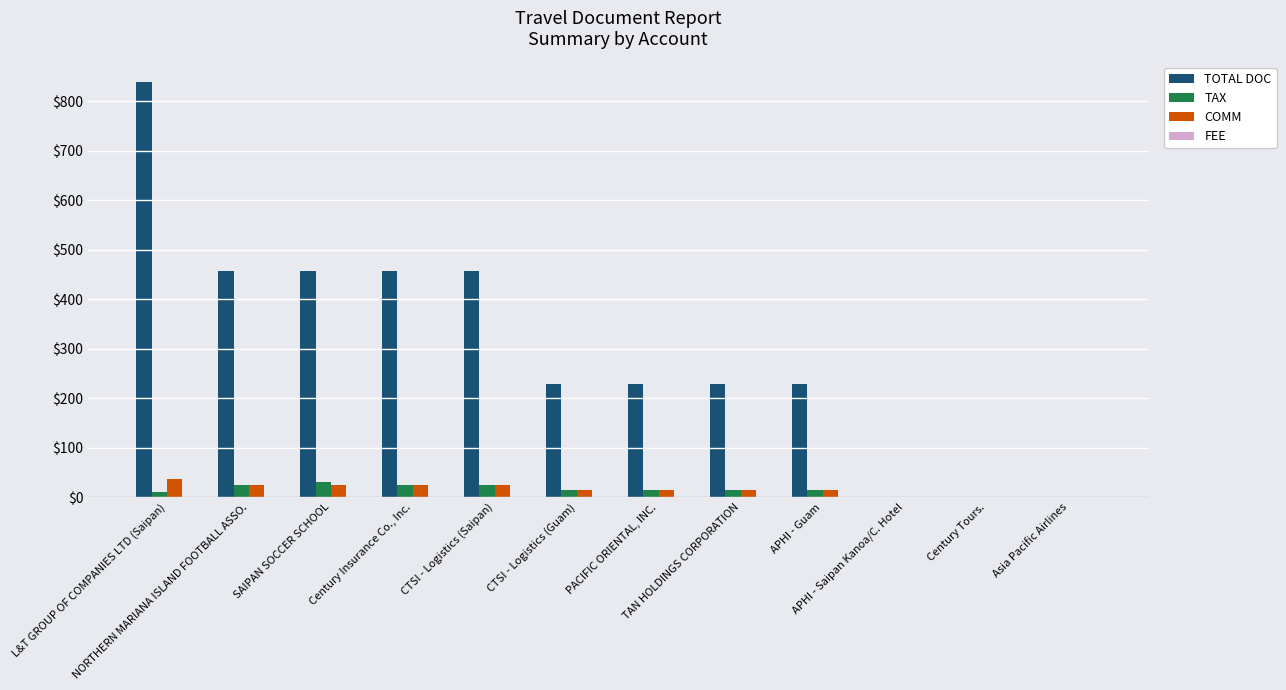

What is the maximum value for TOTAL DOC?

839.0